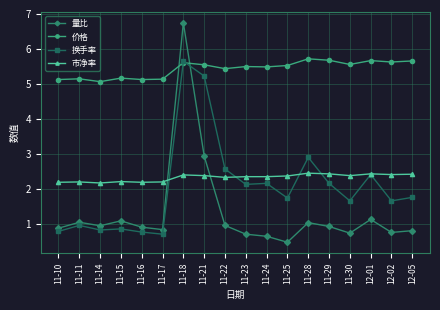

List the series in order of their peak value, highest first.

量比, 价格, 换手率, 市净率